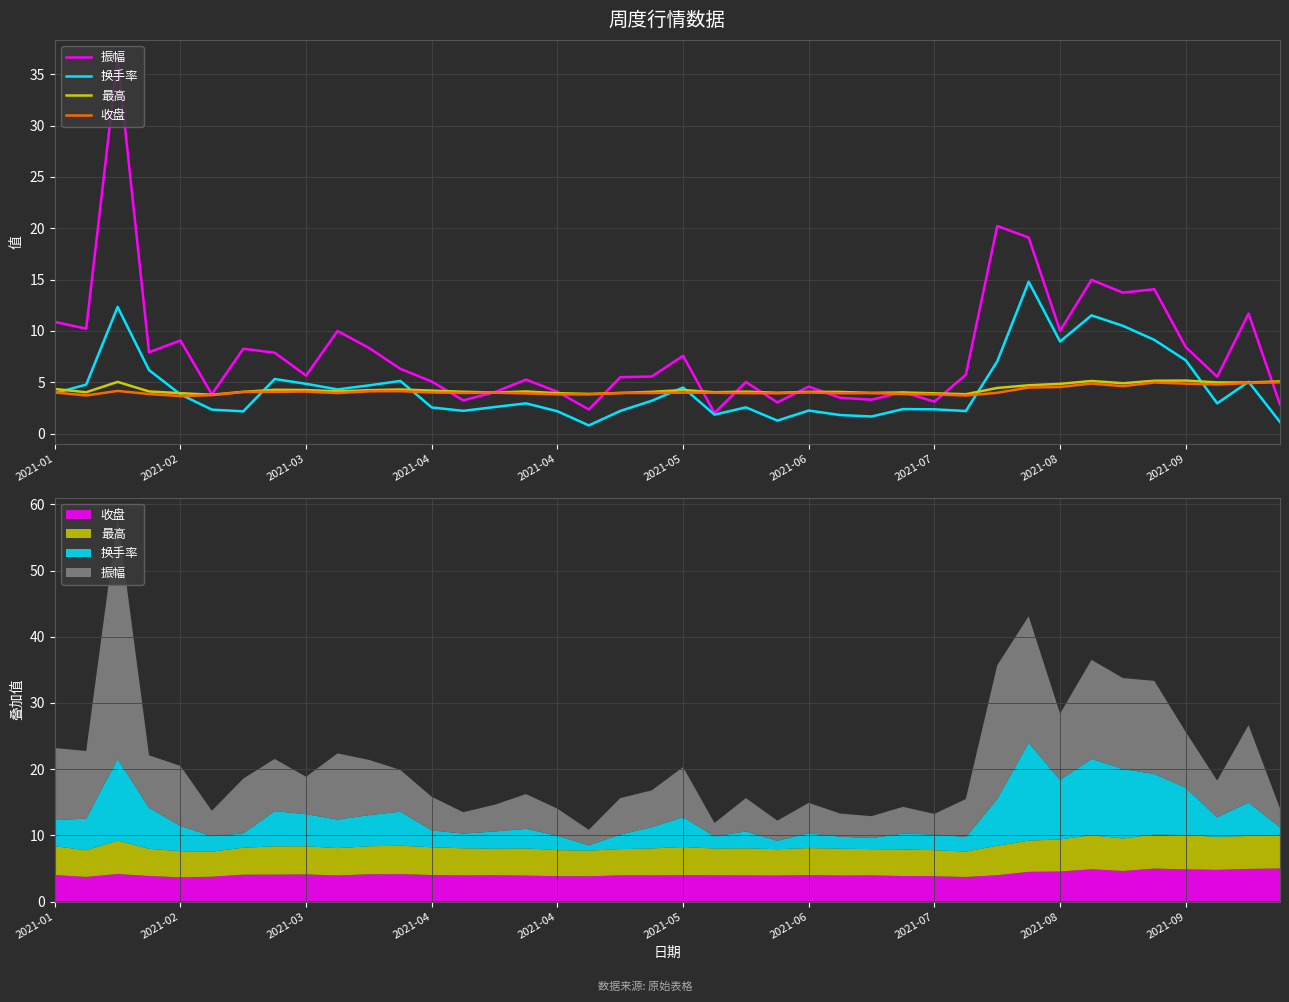

What are all the series names shown in the legend?

振幅, 换手率, 最高, 收盘